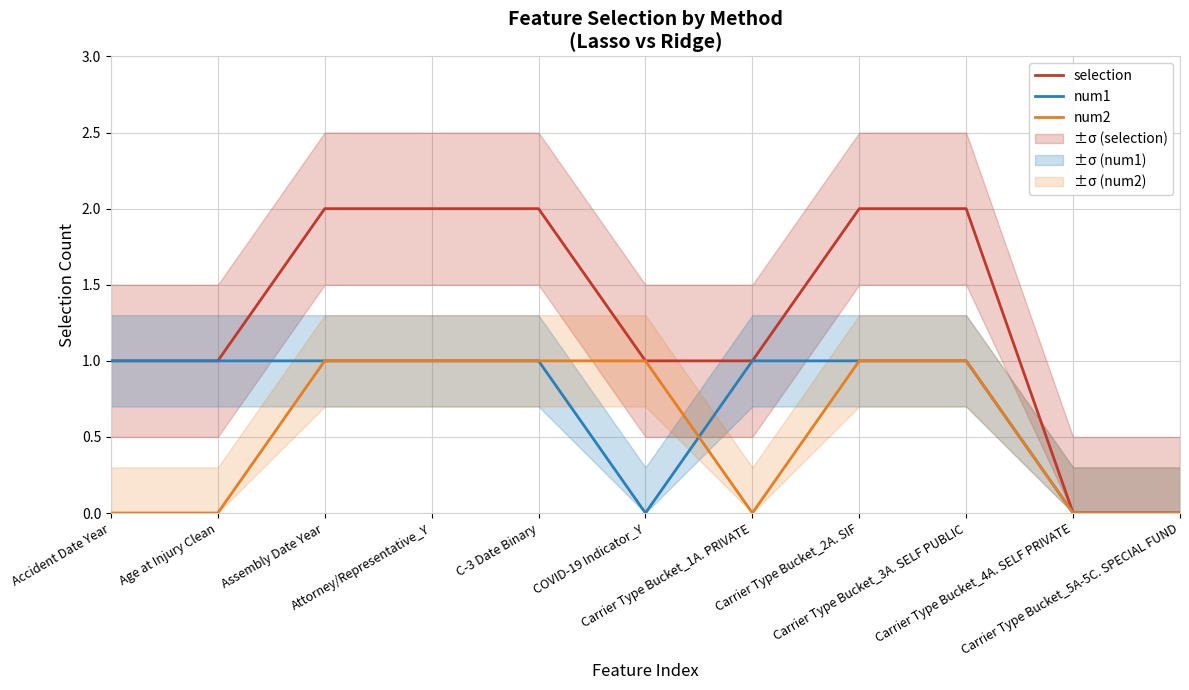

The value of selection at COVID-19 Indicator_Y is 1. True or false?

True